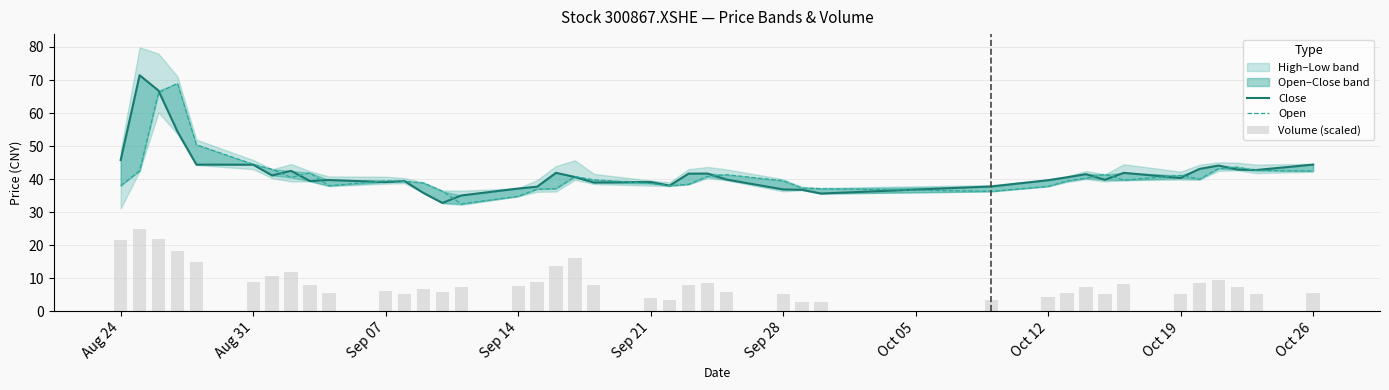

At how many categories does at least one series exceed 62?

3